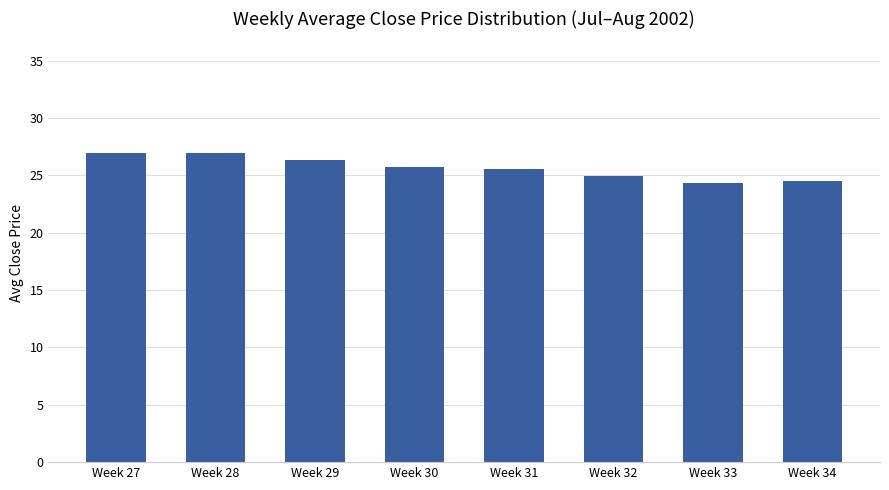

What is the change in value from Week 27 to Week 31?

-1.5